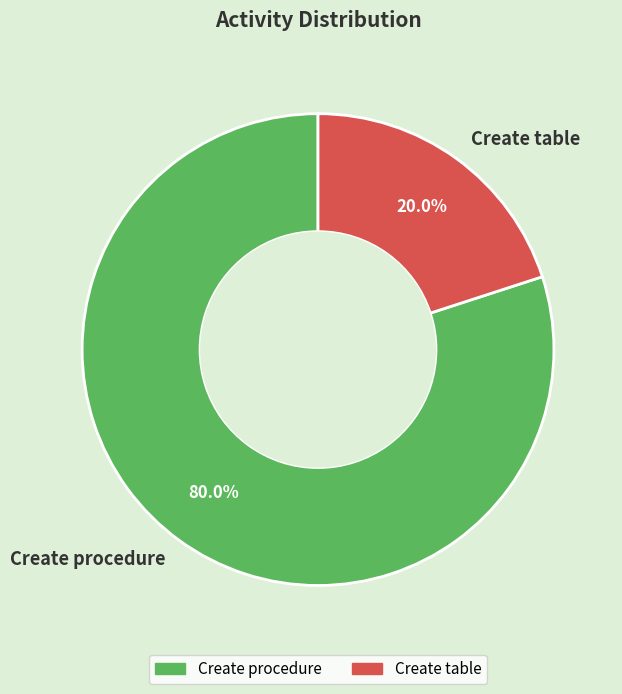

To the nearest percent, what portion does Create procedure represent?

80%